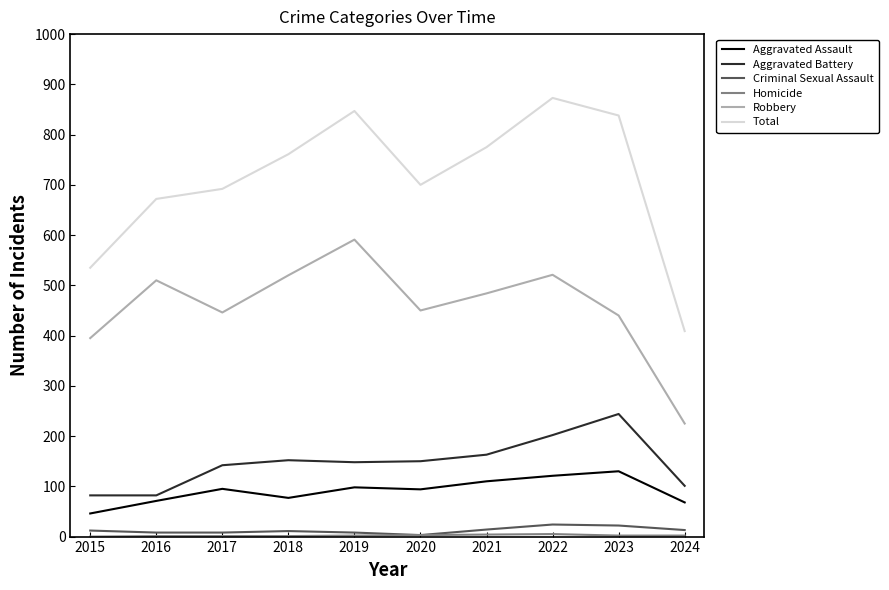

What is the difference between the maximum and minimum values in the Robbery series?

366